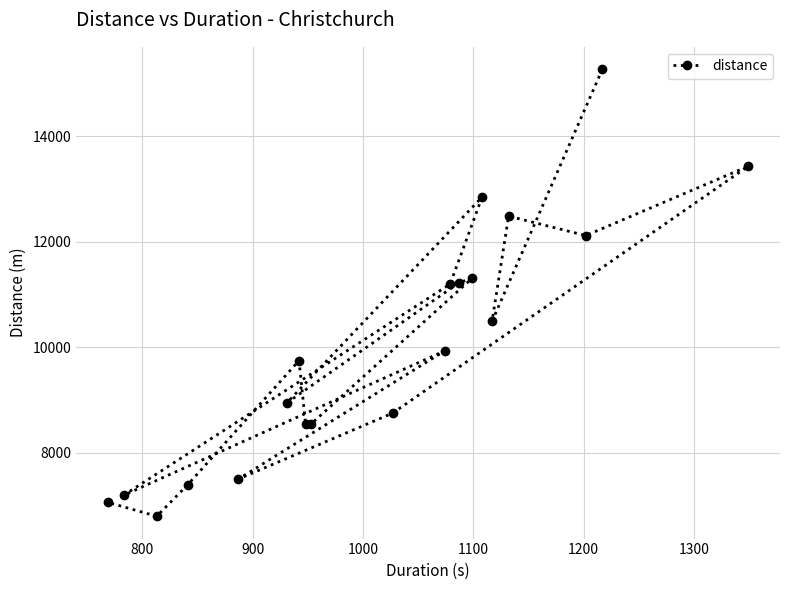

What is the value of the 19th point from the left?

15268